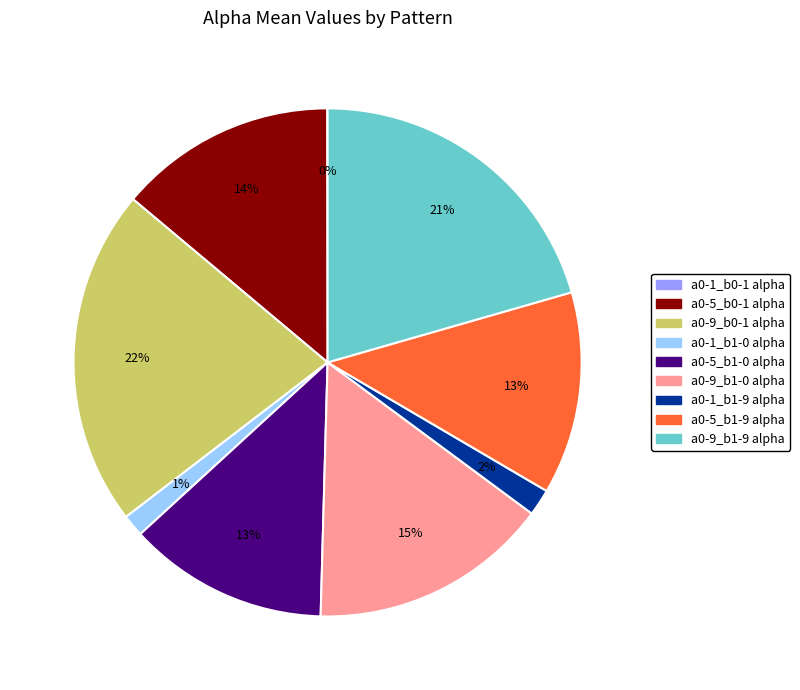

True or false: a0-5_b0-1 alpha accounts for 19% of the total.

False